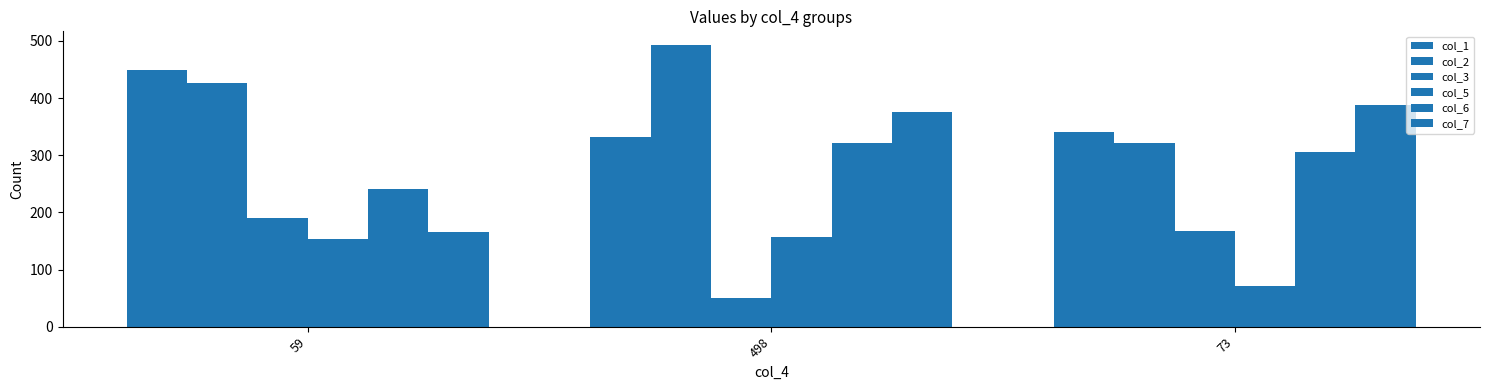

What position from the right is 59?

3